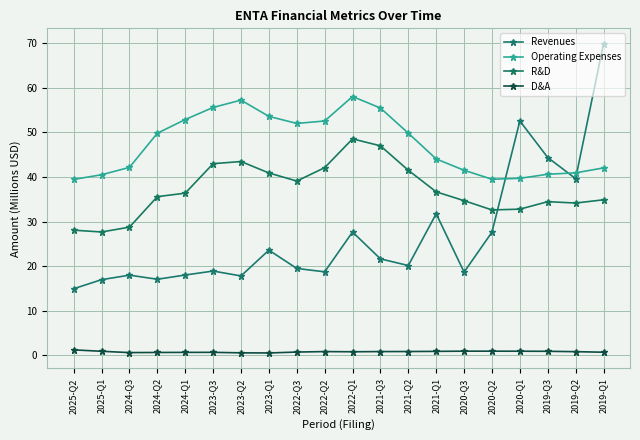

True or false: D&A and Operating Expenses intersect in this chart.

False